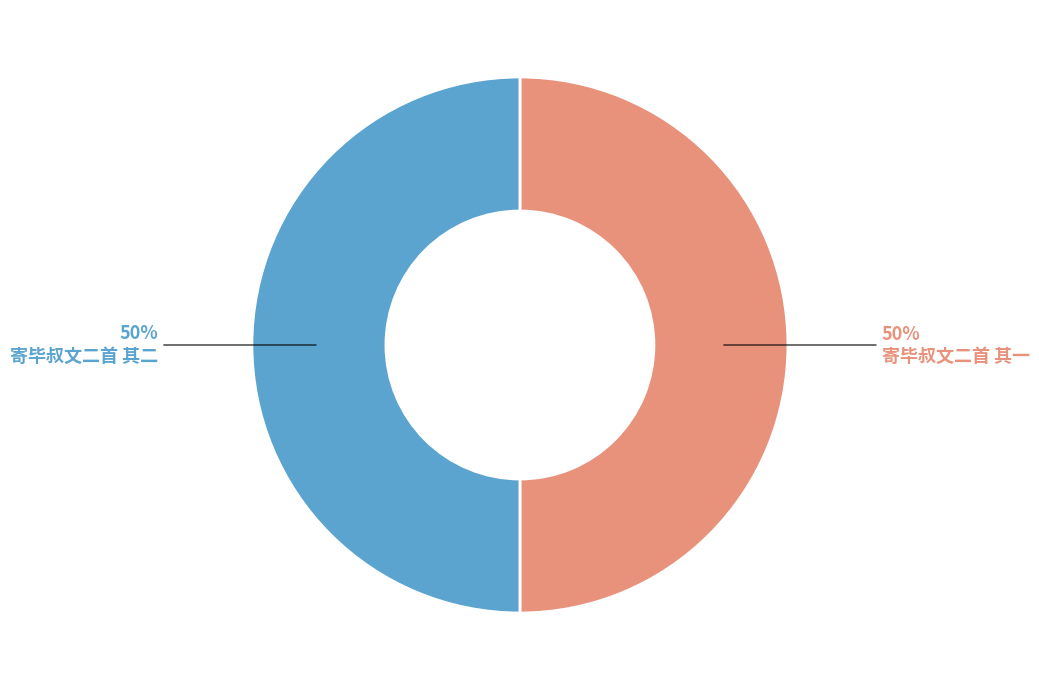

To the nearest percent, what is the average slice percentage?

50%